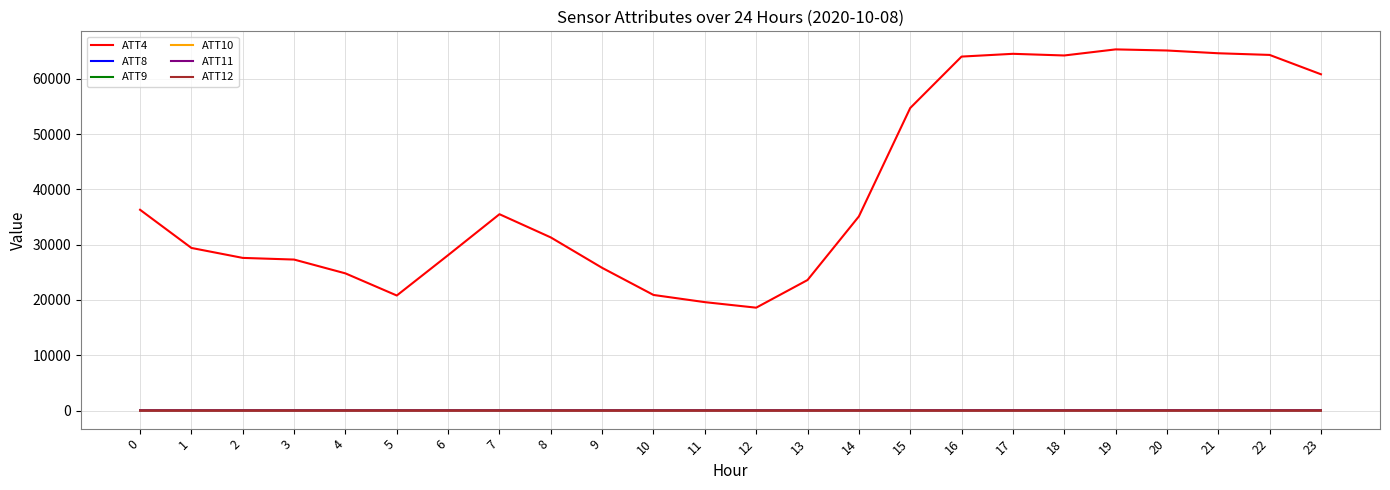

What is the spread (max minus min) of values at 2?

27600.3